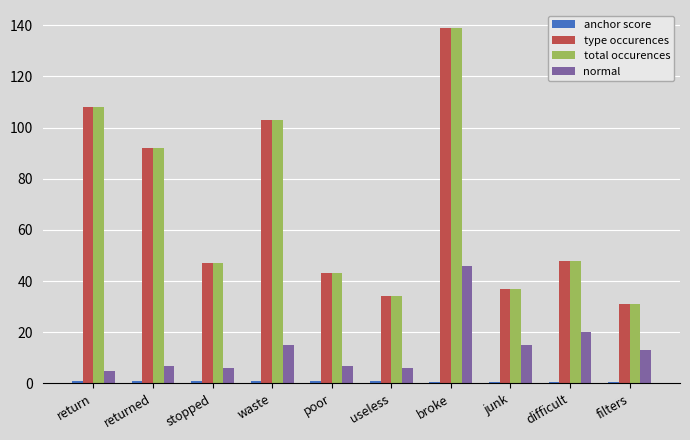

How many groups of bars are there?

10